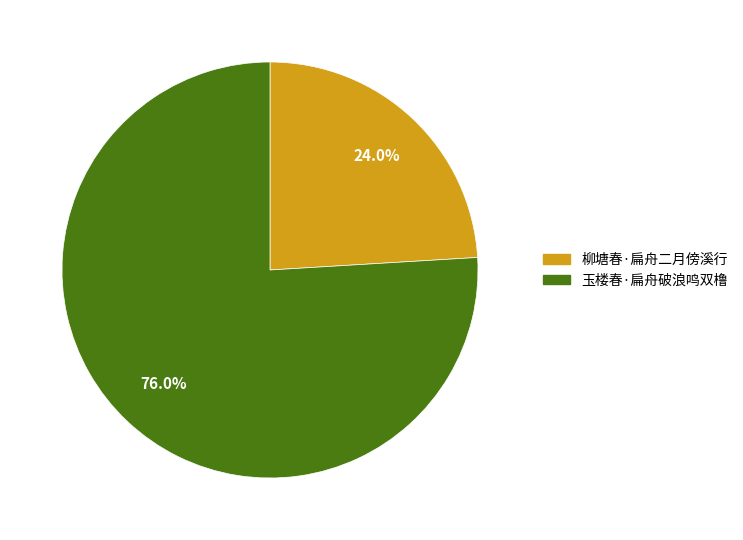

Does any single category account for the majority?

Yes